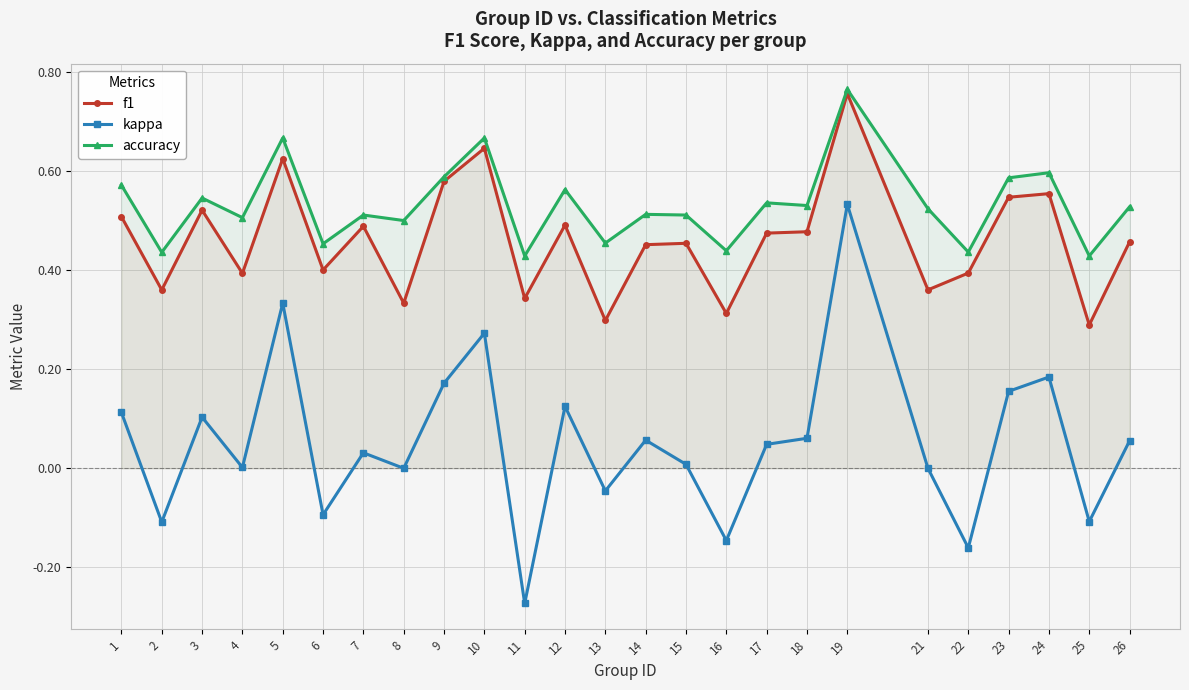

Reading left to right, extract all data points from this chart.

f1: 0.5	0.4	0.5	0.4	0.6	0.4	0.5	0.3	0.6	0.6	0.3	0.5	0.3	0.5	0.5	0.3	0.5	0.5	0.8	0.4	0.4	0.5	0.6	0.3	0.5
kappa: 0.1	-0.1	0.1	0.0	0.3	-0.1	0.0	0.0	0.2	0.3	-0.3	0.1	-0.0	0.1	0.0	-0.1	0.0	0.1	0.5	0.0	-0.2	0.2	0.2	-0.1	0.1
accuracy: 0.6	0.4	0.5	0.5	0.7	0.5	0.5	0.5	0.6	0.7	0.4	0.6	0.5	0.5	0.5	0.4	0.5	0.5	0.8	0.5	0.4	0.6	0.6	0.4	0.5